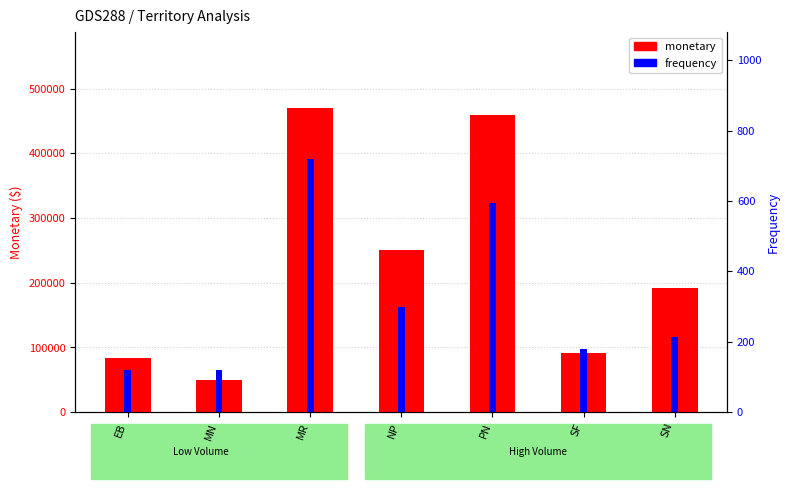

Rank the series by their maximum value, from lowest to highest.

frequency, monetary